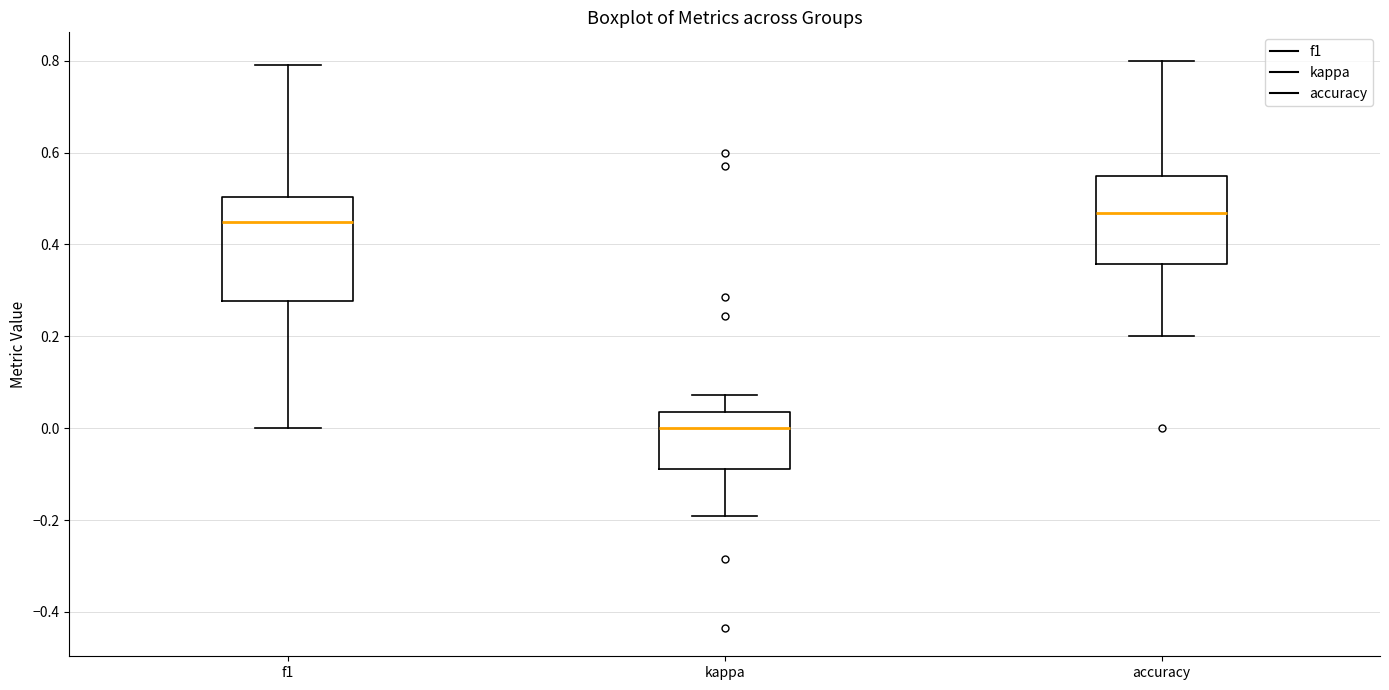

Reading left to right, transcribe this box plot: for each box, give where its median line is, the range the box spans, and where its two whiskers end, as read against the y-axis. The values are not printed on the chart, so give them approximately, as read against the axis.

f1: median 0.44, box 0.28 to 0.50, whiskers 0.00 to 0.80
kappa: median 0.00, box -0.08 to 0.04, whiskers -0.20 to 0.08
accuracy: median 0.46, box 0.36 to 0.56, whiskers 0.20 to 0.80